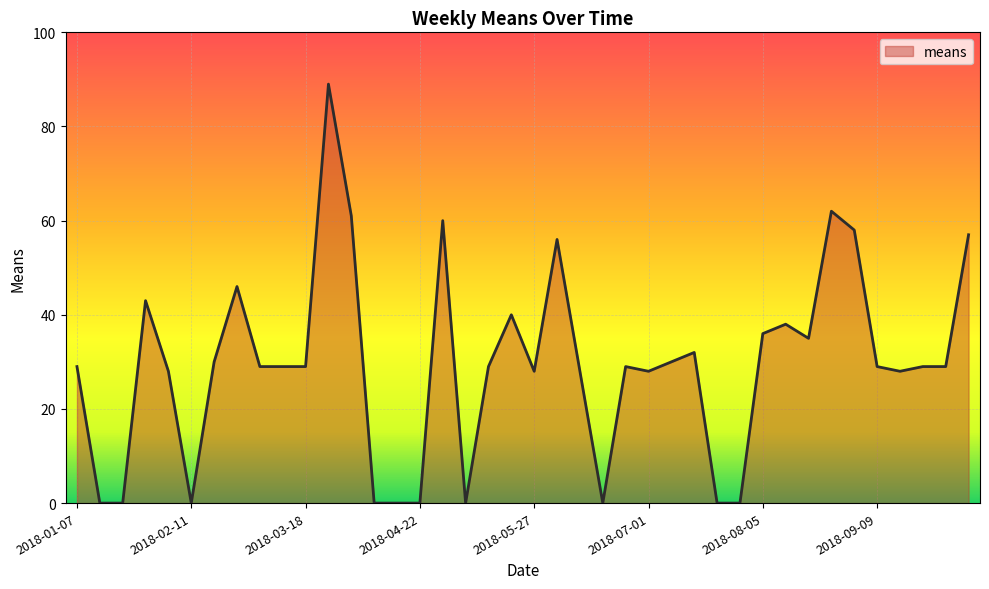

What is the greatest value displayed?

89